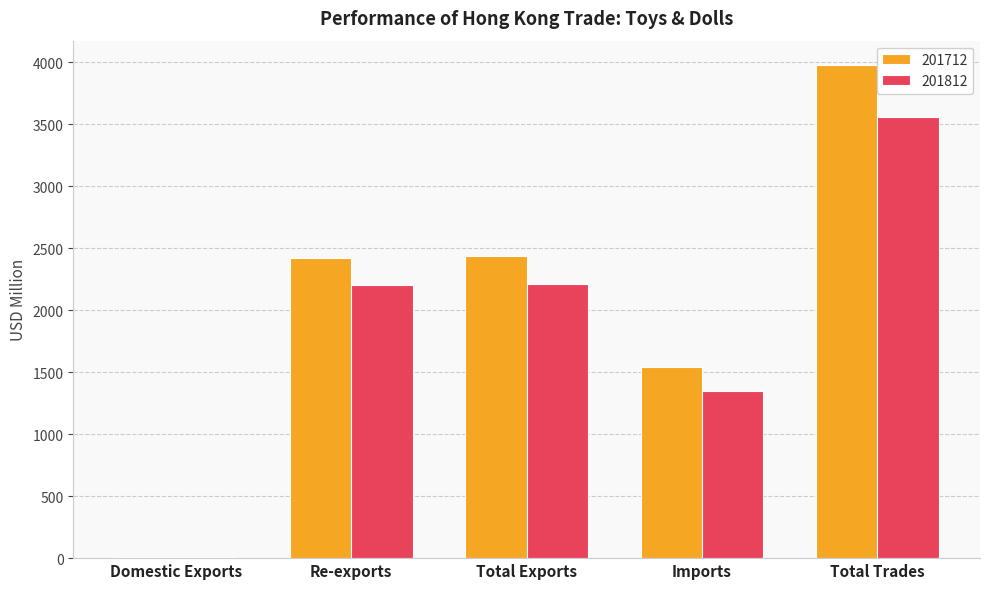

The value of 201812 at Total Trades is 3562.0. True or false?

True